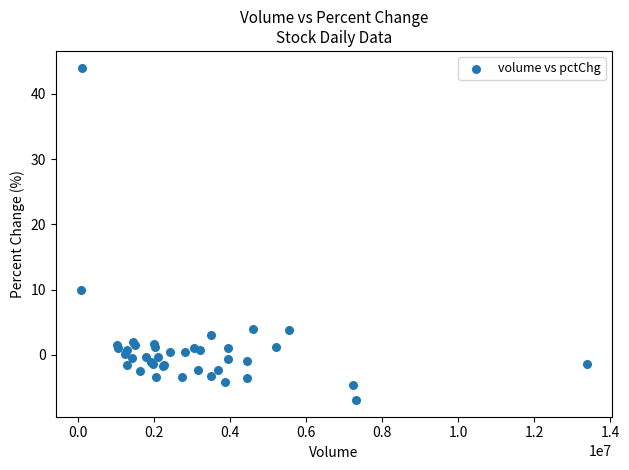

What Y value in the scatter plot is closest to 18?

10.0